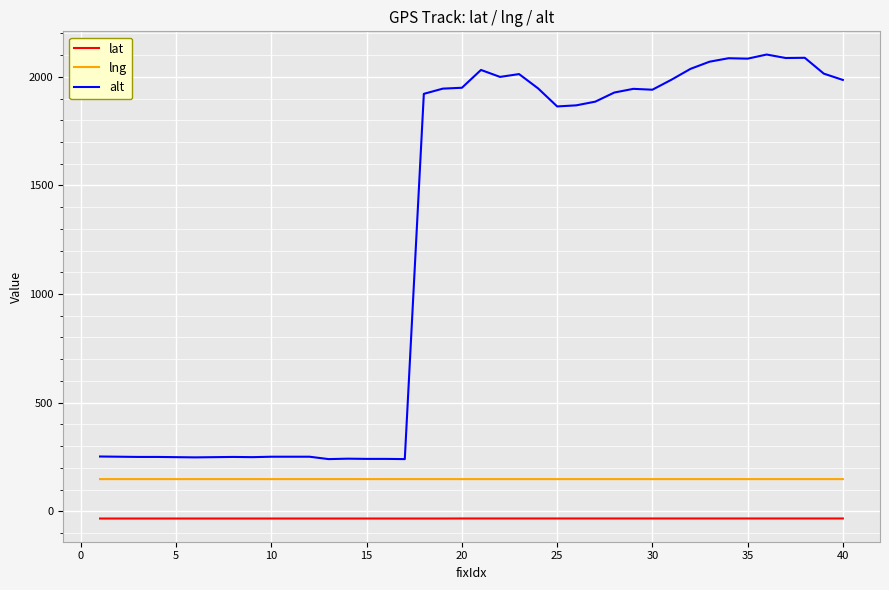

Which series has the largest range (max minus min)?

alt